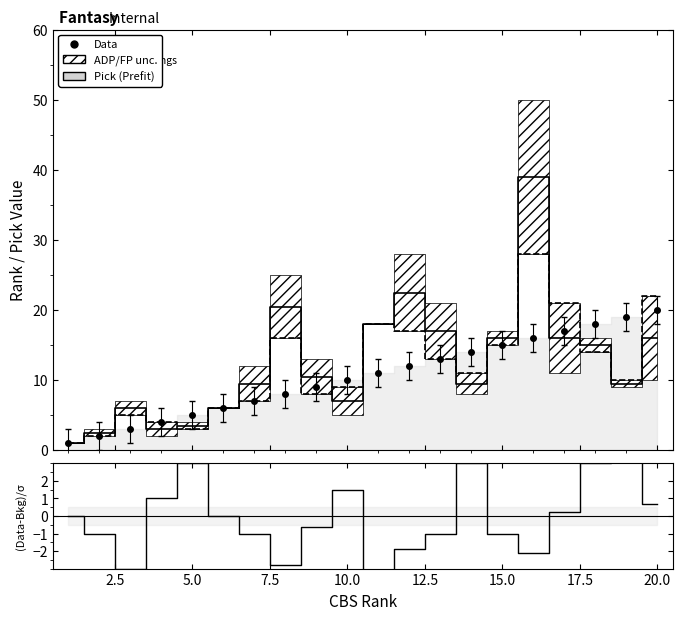

The (Data-Bkg)/σ series shows -0.6 at 15.0. True or false?

False